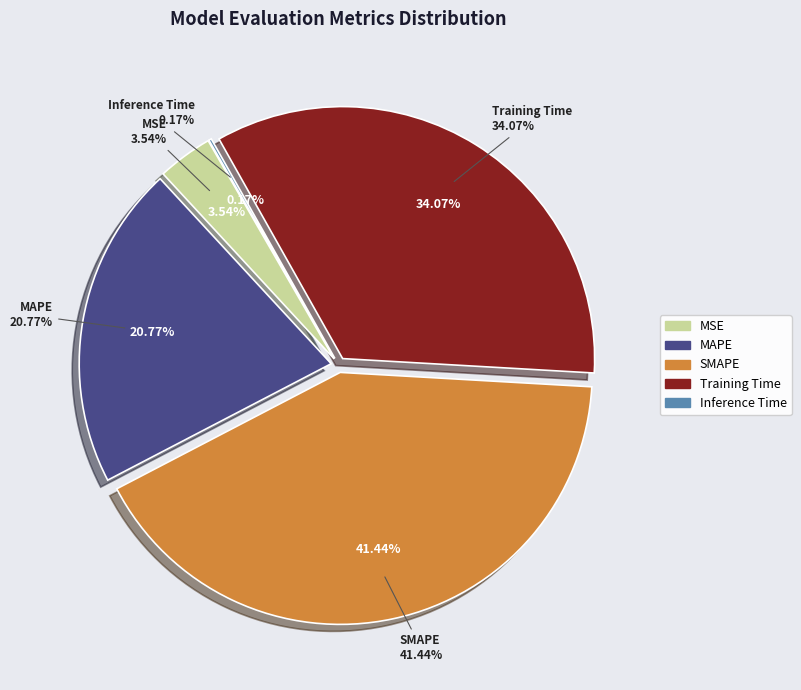

How many slices are in this pie chart?

5